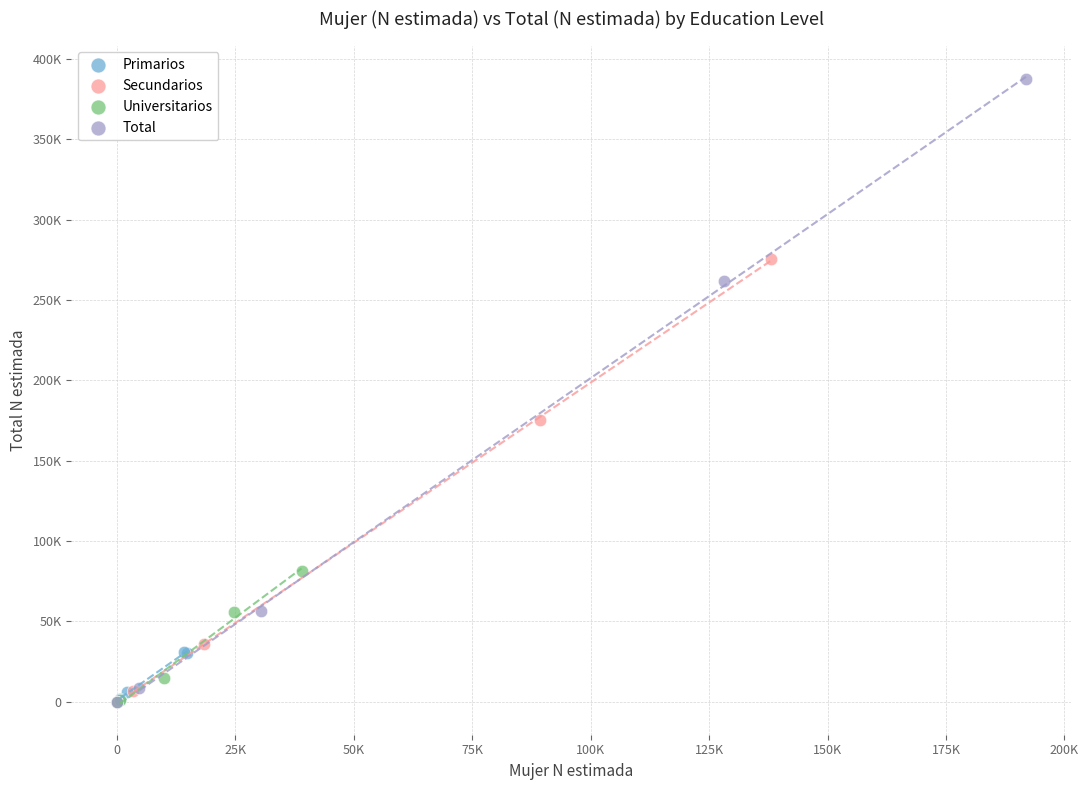

What are all the series names shown in the legend?

Primarios, Secundarios, Universitarios, Total